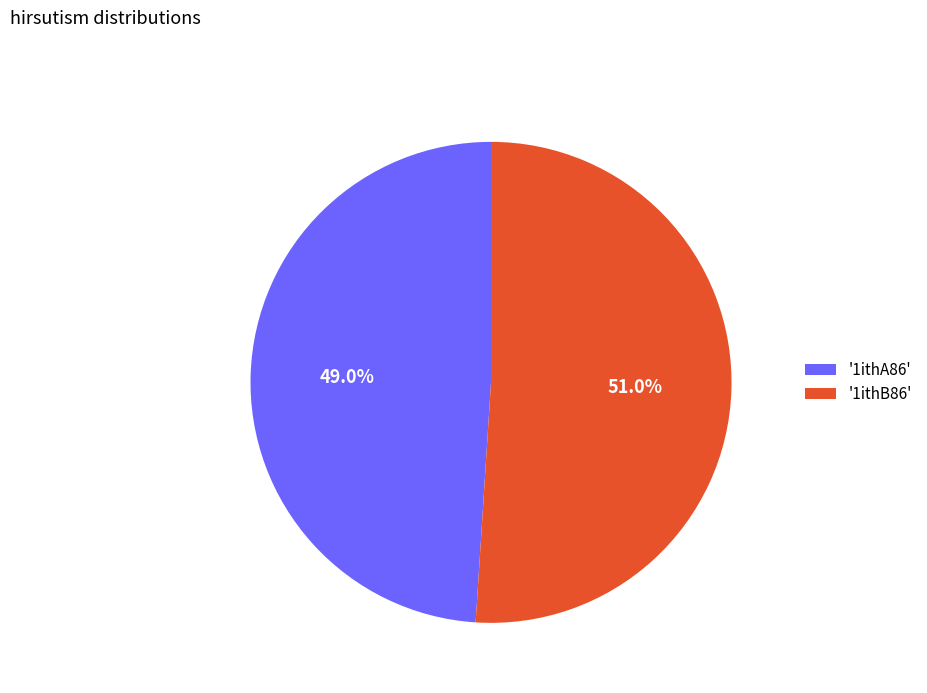

What portion of the pie excludes '1ithA86'?

51.0%